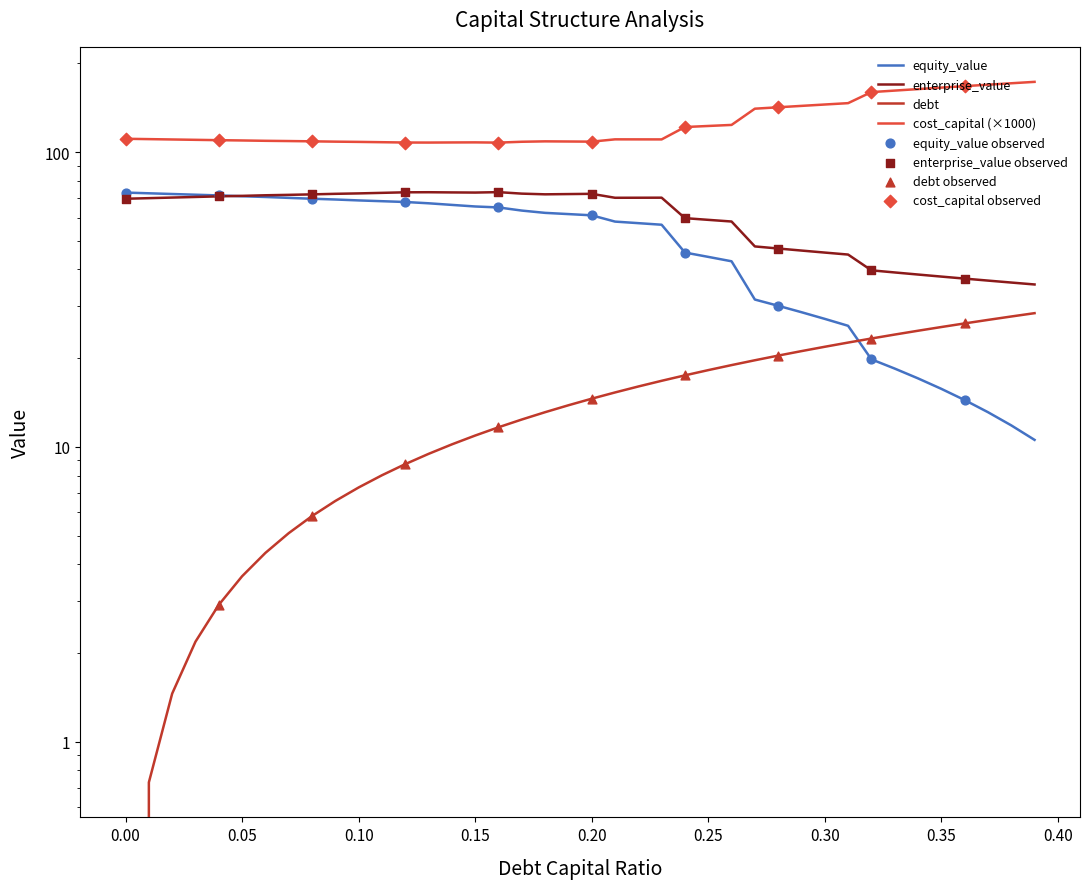

Which series contains the highest Y value?

cost_capital